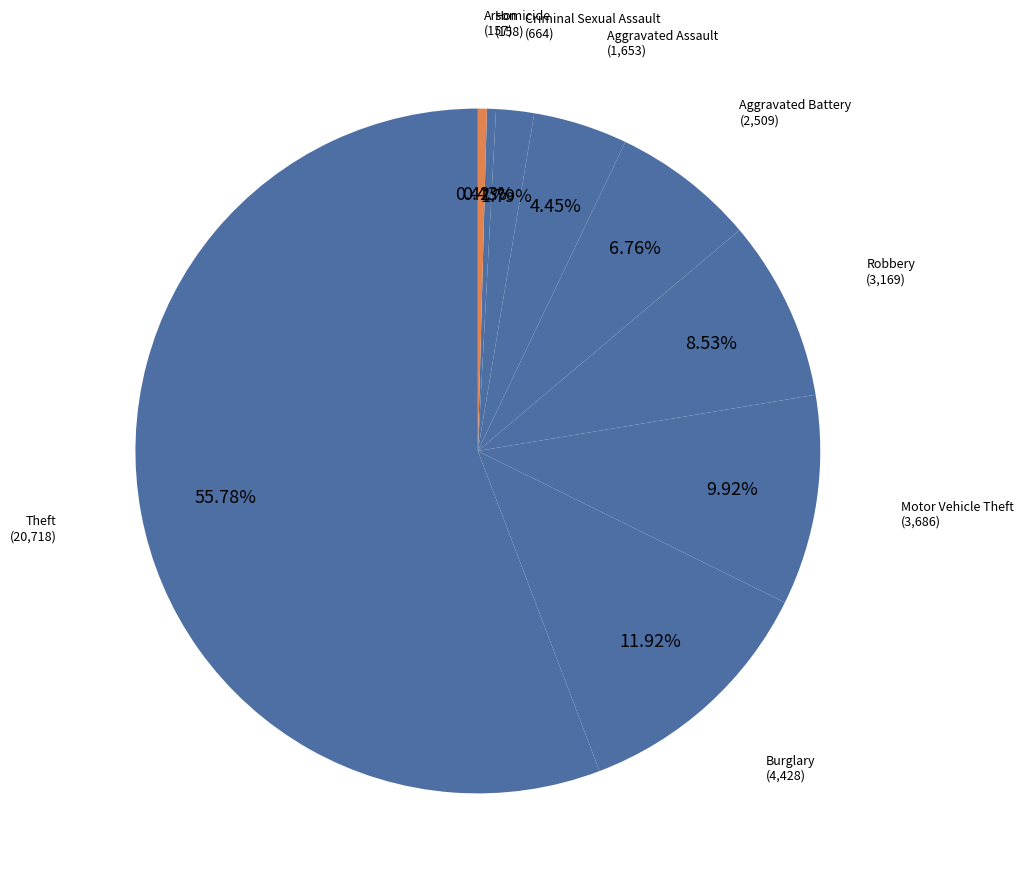

How many slices are in this pie chart?

9